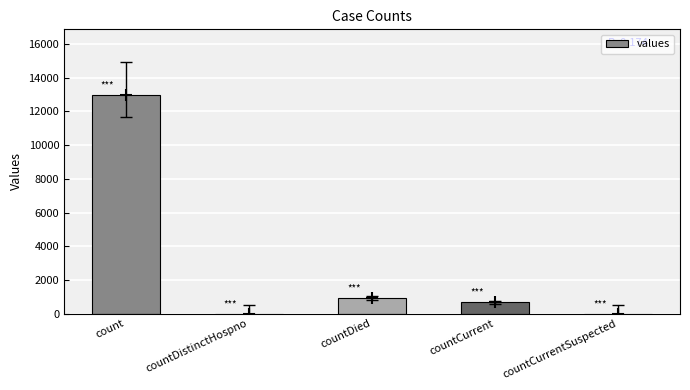

True or false: the data shows 662 at countCurrent.

True